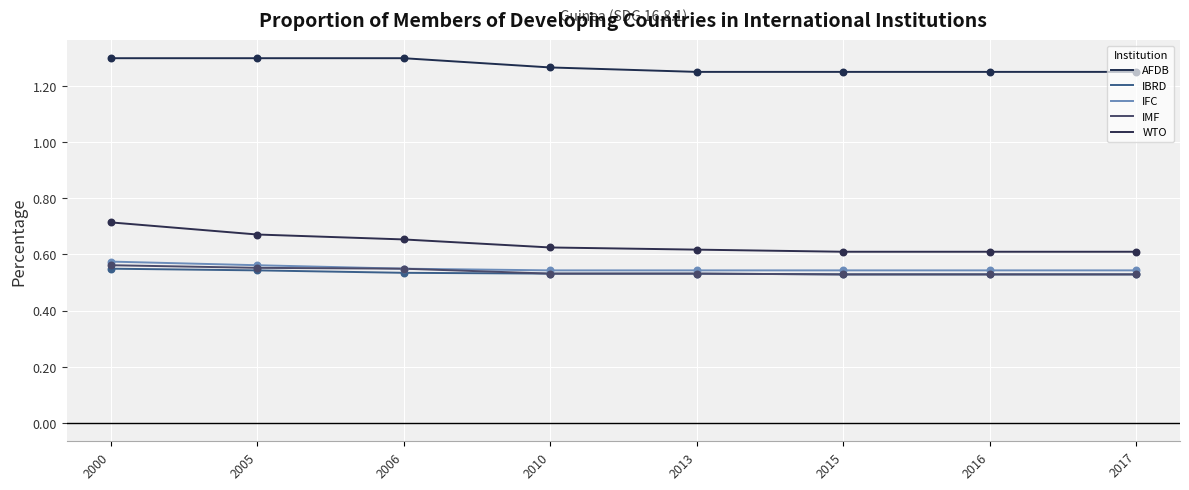

What are all the series names shown in the legend?

AFDB, IBRD, IFC, IMF, WTO